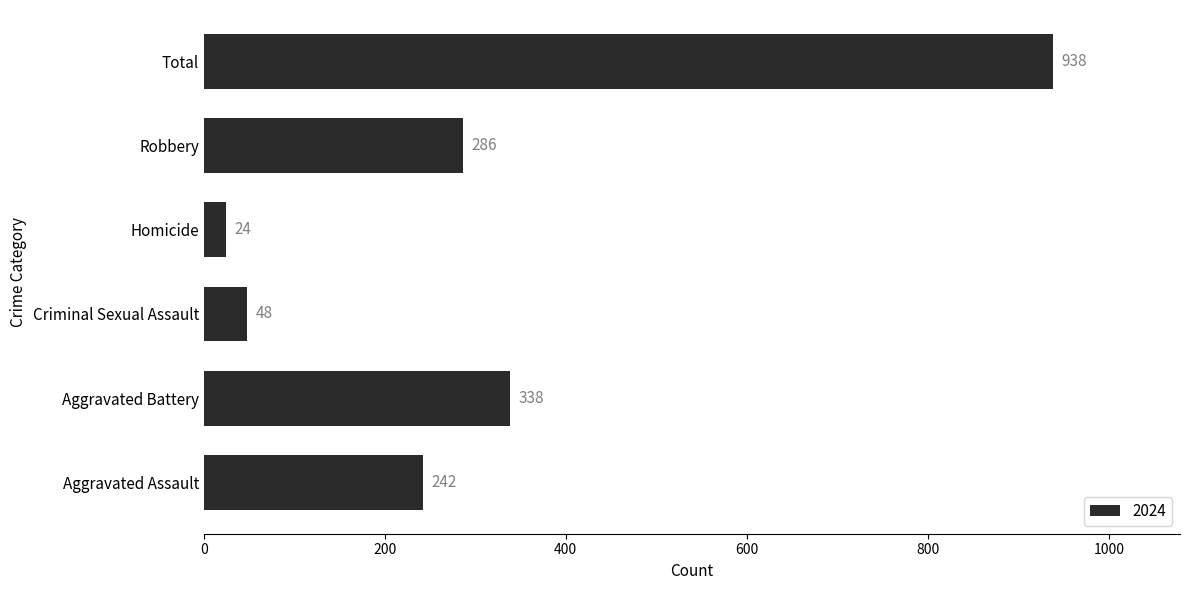

At which category does the chart reach its minimum across all series?

Homicide